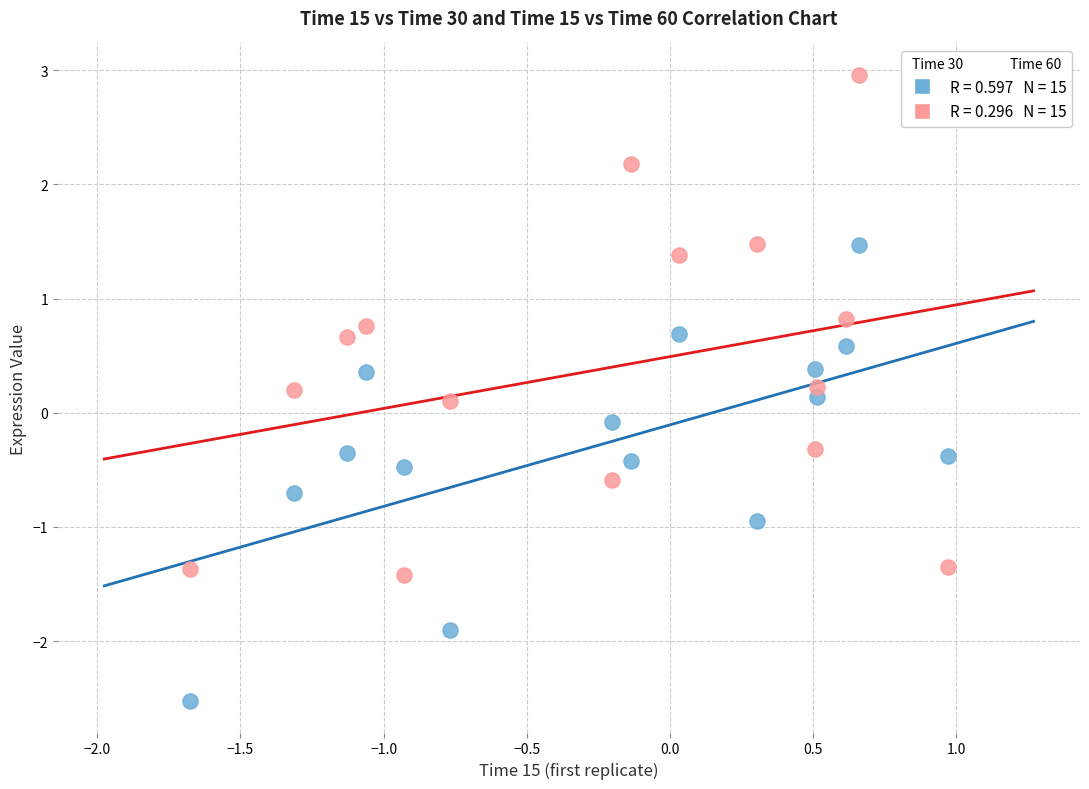

Across all data points, what is the range of X values (max minus min)?

2.6